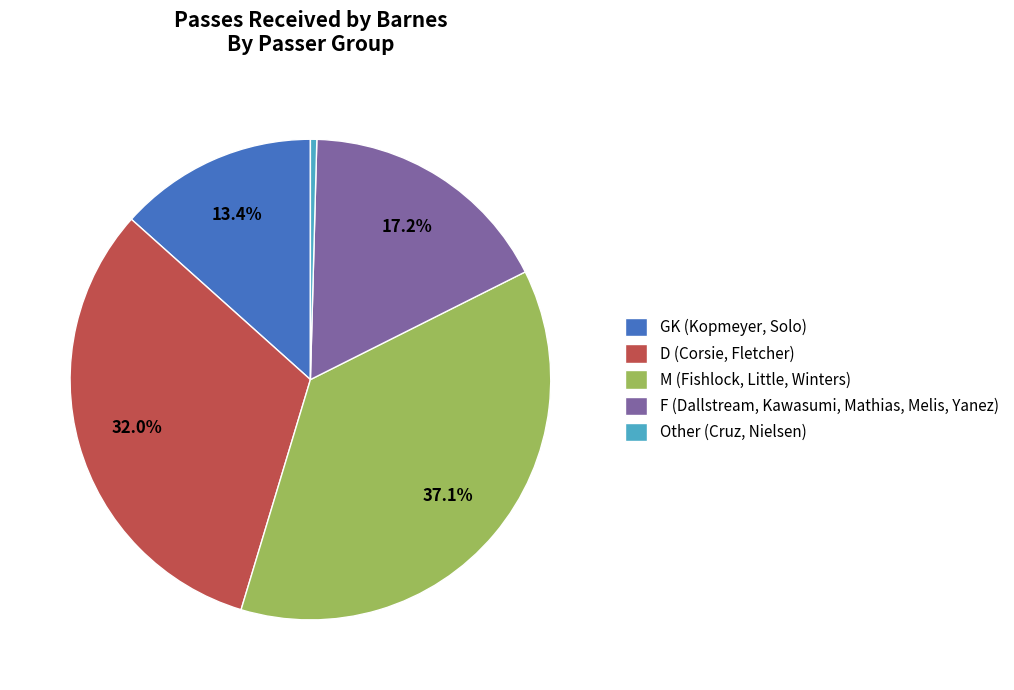

Does any single category account for the majority?

No